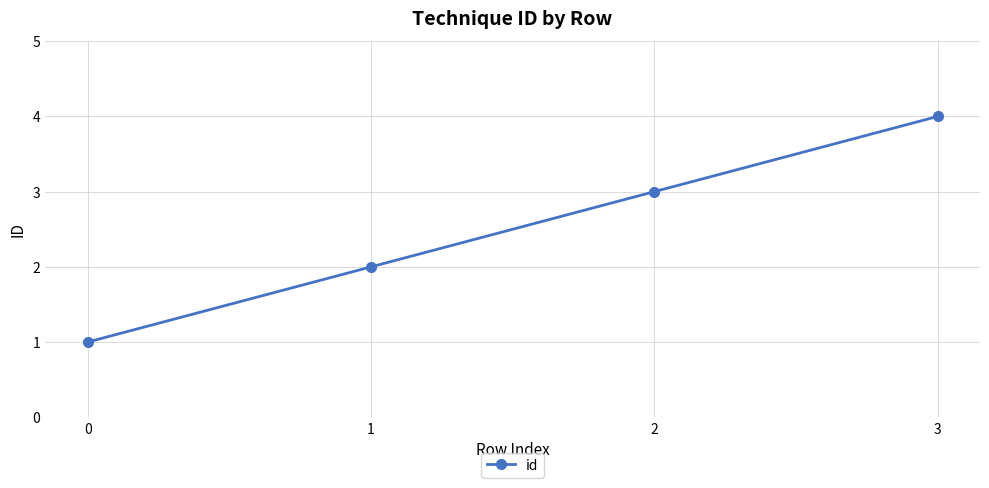

List the labels in order of value, smallest first.

0, 1, 2, 3